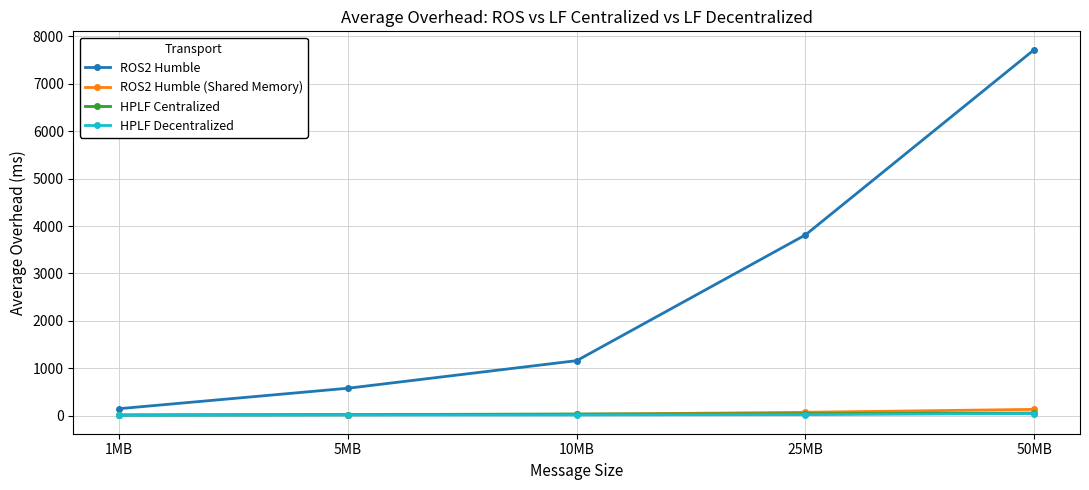

Does the chart have visible grid lines?

Yes